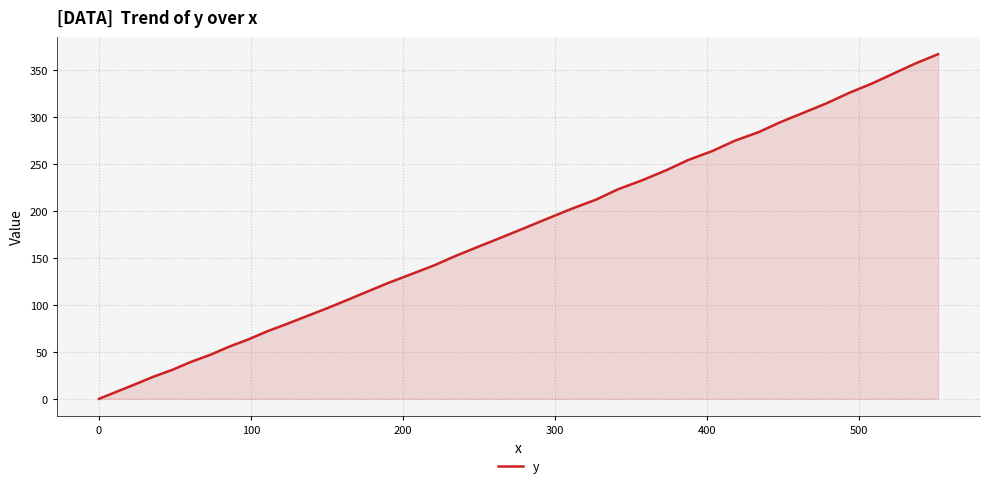

How many lines are shown in the chart?

1